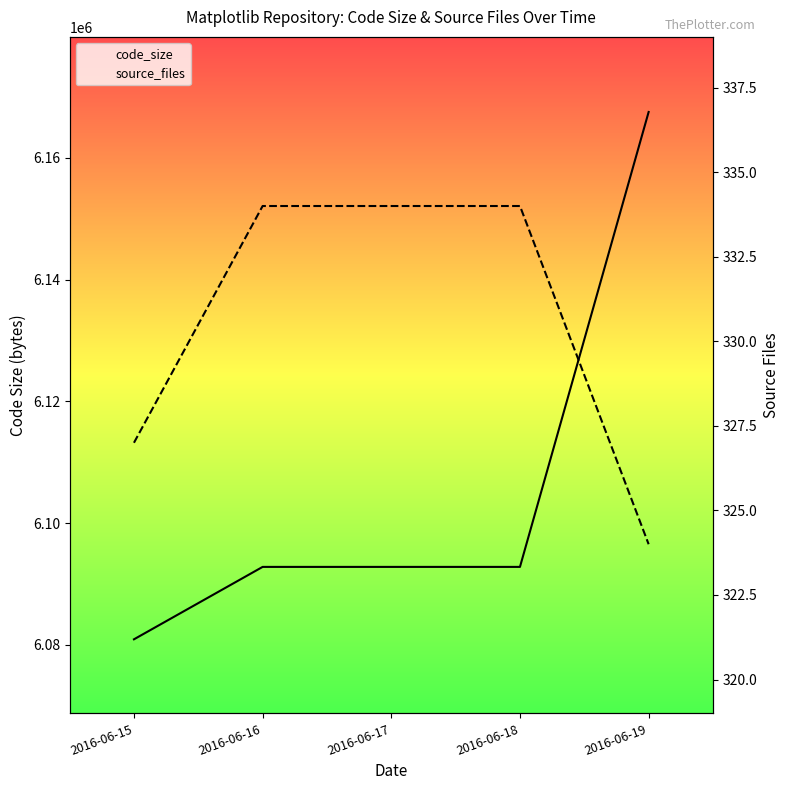

What value does the code_size series have at 2016-06-19, to the nearest 50?

6167550